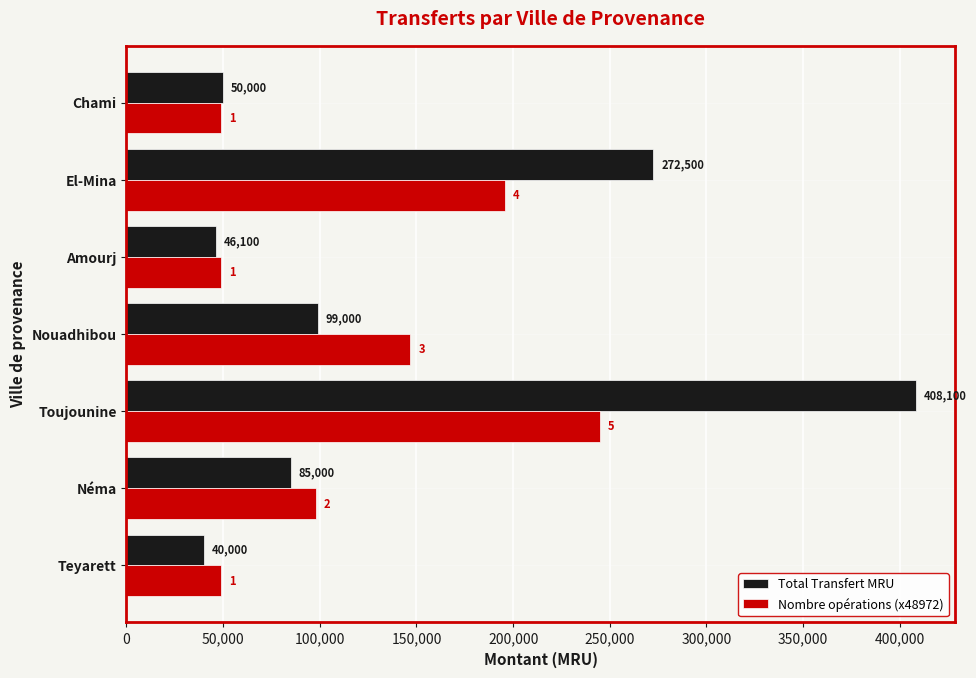

Rank the series by their maximum value, from highest to lowest.

Total Transfert MRU, Nombre opérations (x48972)